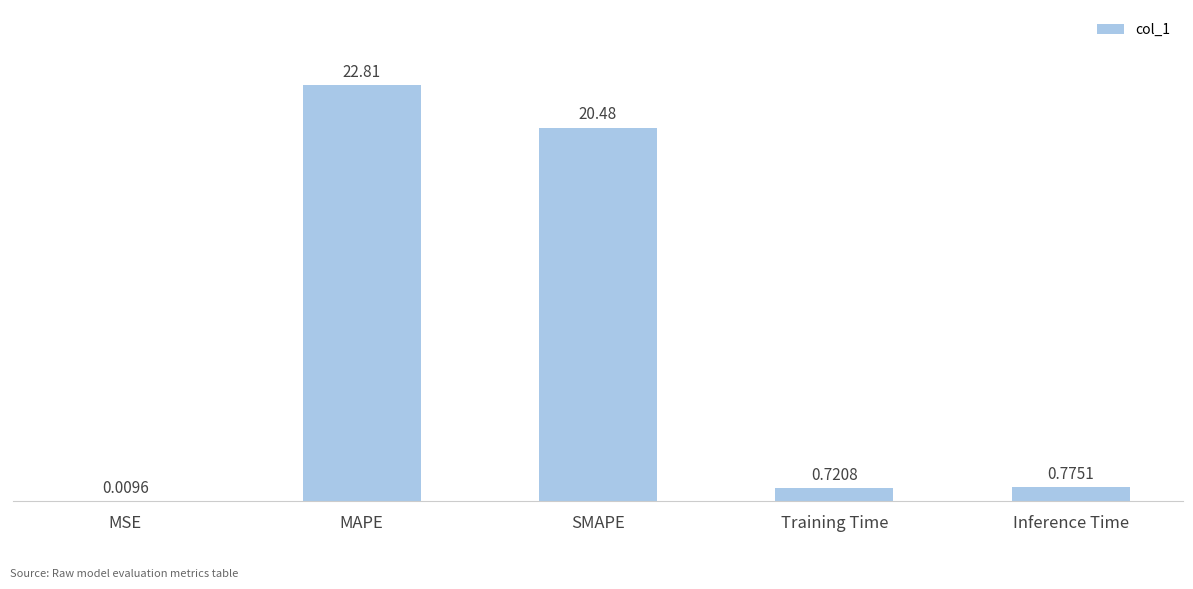

Where is the data nearest to the value 11?

SMAPE